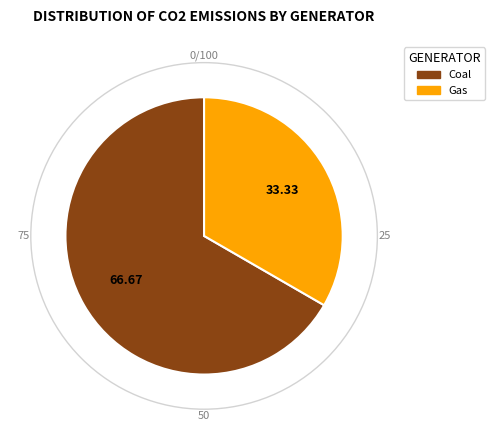

How many slices are in this pie chart?

2